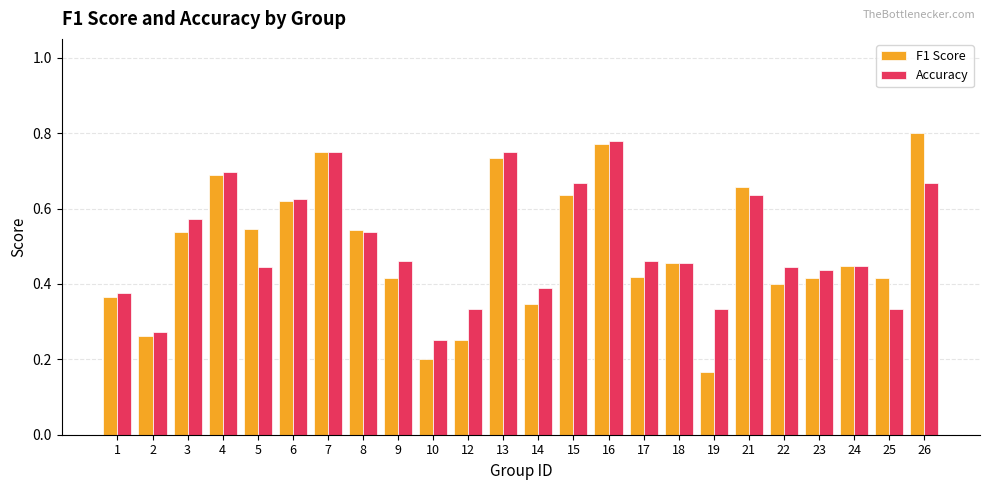

Which category has the highest value in the Accuracy series?

16